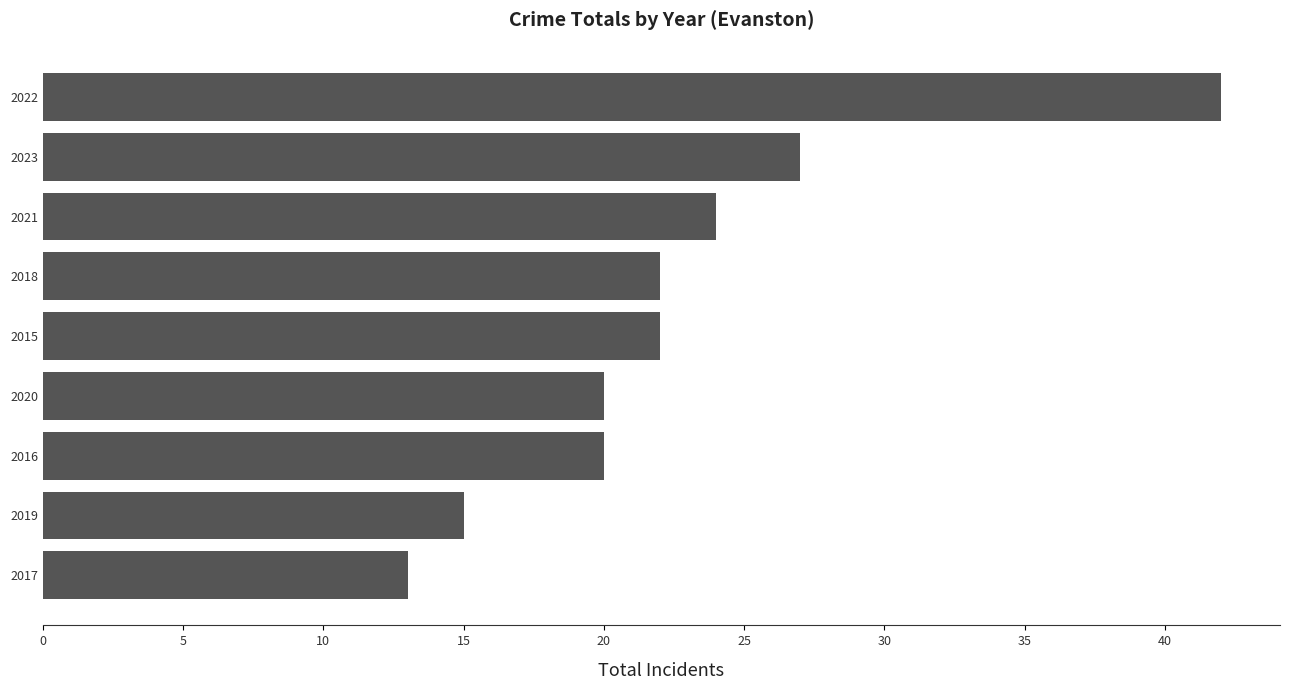

Reading bottom to top, extract all data points from this chart.

13	15	20	20	22	22	24	27	42